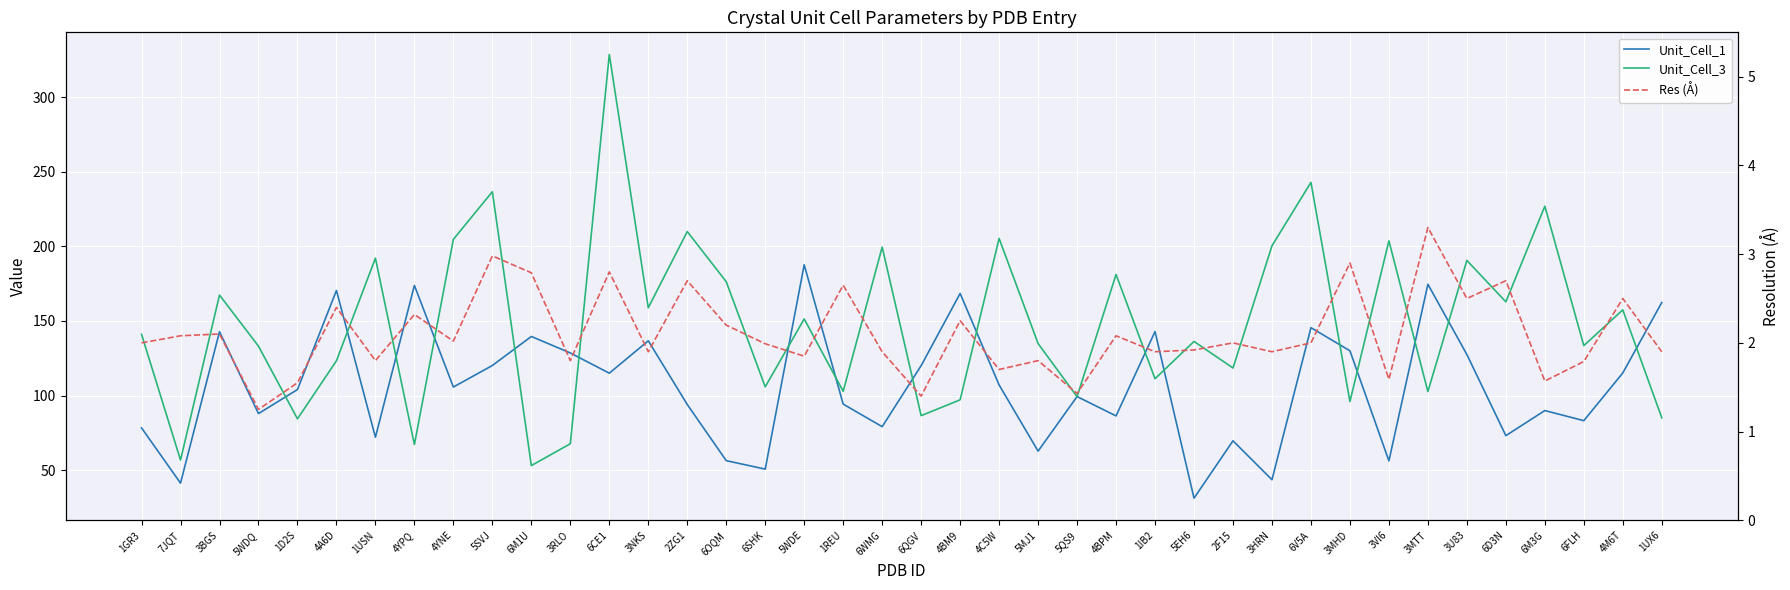

Reading left to right, what are all the values shown in this chart?

Unit_Cell_1: 78.4	41.4	142.8	88.0	104.0	170.4	72.1	173.8	105.7	120.2	139.6	128.6	115.0	136.7	94.0	56.4	50.8	187.6	94.3	79.2	120.1	168.4	107.1	62.8	99.4	86.4	142.9	31.3	69.7	43.6	145.5	130.0	56.3	174.6	127.5	73.2	90.0	83.2	115.2	162.3
Unit_Cell_3: 141.0	56.8	167.3	133.1	84.4	123.3	192.1	67.2	204.7	236.6	53.1	67.7	328.5	158.9	209.9	176.3	105.9	151.4	102.9	199.5	86.6	97.2	205.3	134.9	99.3	181.1	111.3	136.3	118.5	200.4	242.9	96.0	203.6	102.7	190.6	162.8	226.9	133.5	157.4	85.1
Res (Å): 2.0	2.1	2.1	1.2	1.6	2.4	1.8	2.3	2.0	3.0	2.8	1.8	2.8	1.9	2.7	2.2	2.0	1.9	2.6	1.9	1.4	2.2	1.7	1.8	1.4	2.1	1.9	1.9	2.0	1.9	2.0	2.9	1.6	3.3	2.5	2.7	1.6	1.8	2.5	1.9